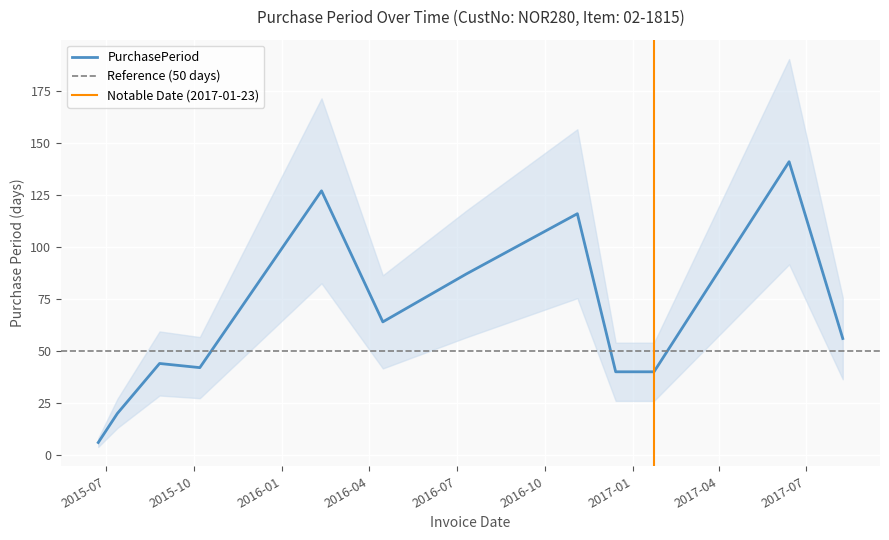

What is the sum of all values?

783